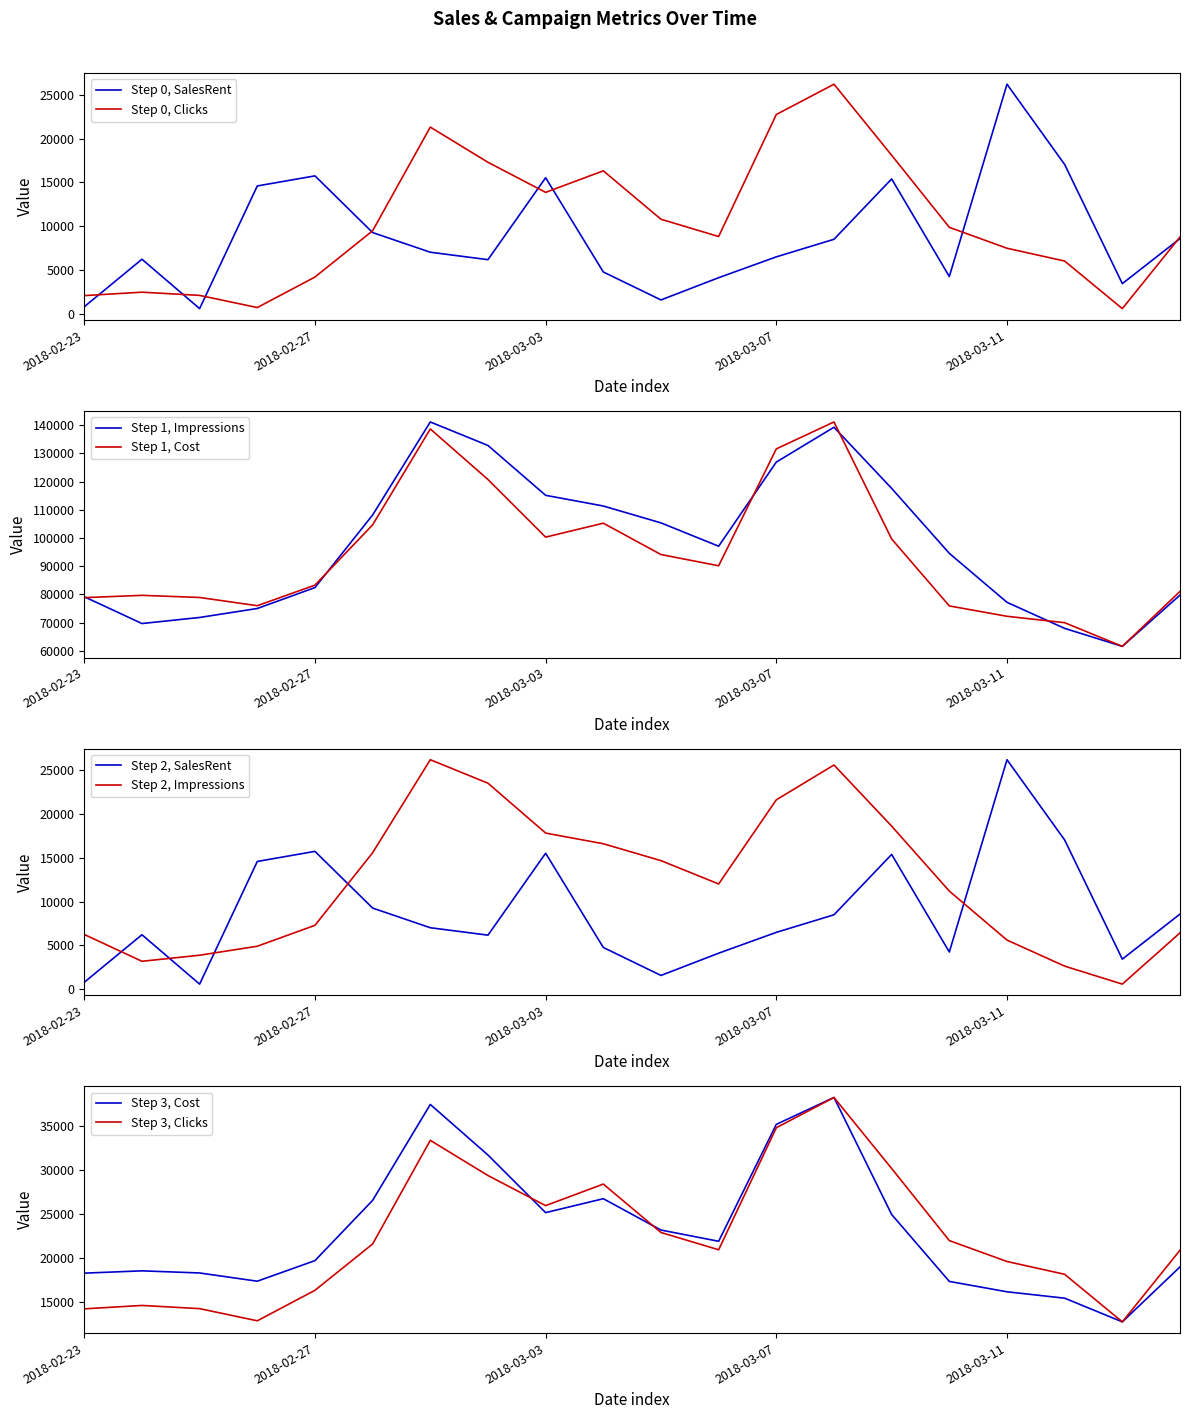

The SalesRent series shows 15538.1 at 2018-03-03. True or false?

True